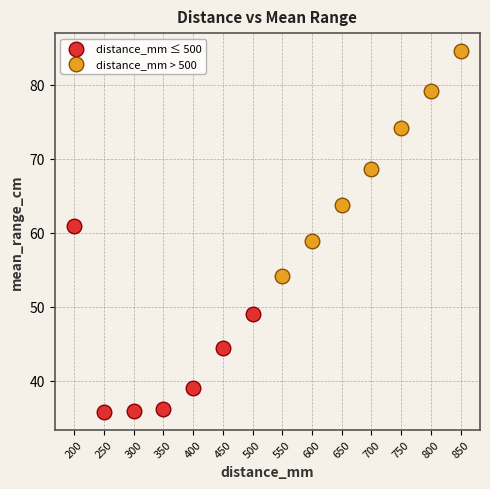

Which series has the widest spread of Y values?

distance_mm > 500